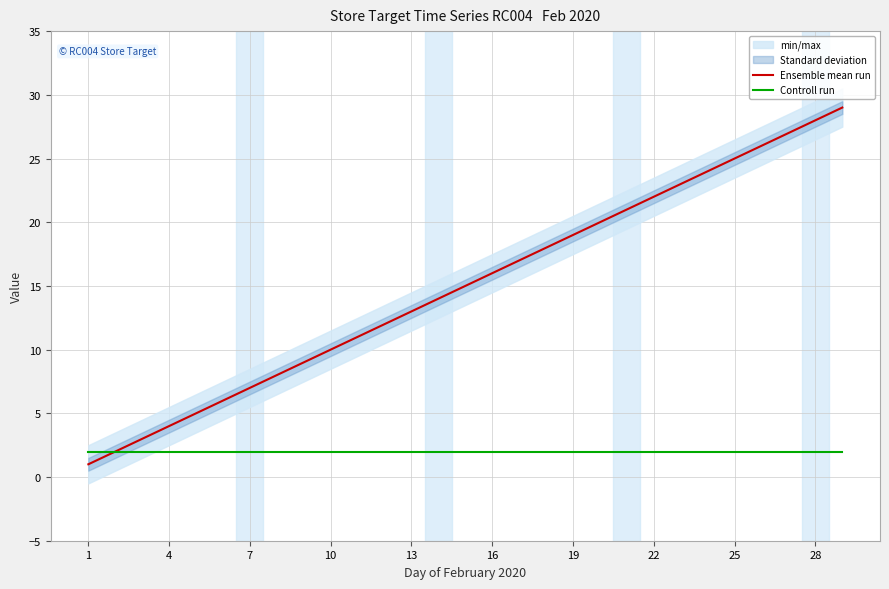

Which series changed the most between 28 and 25?

Ensemble mean run